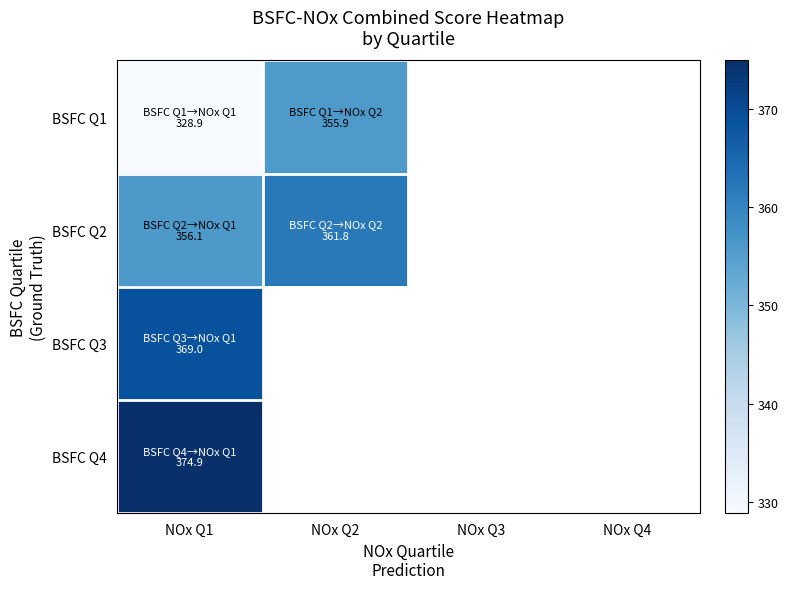

At how many categories does at least one series exceed 359?

2